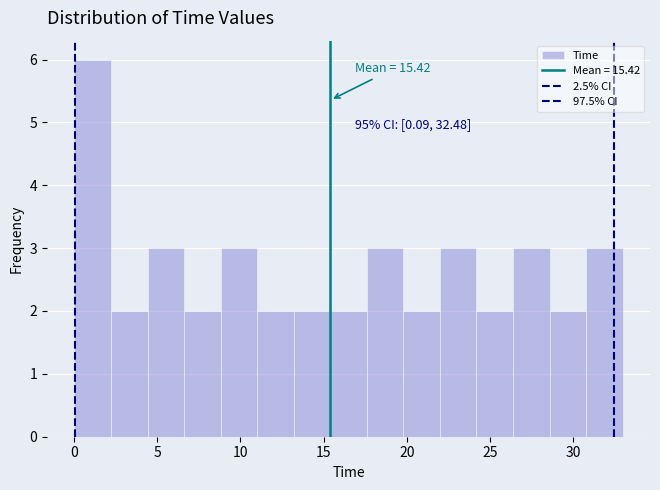

Over which range of the x-axis is the bar tallest?

0.0 to 2.0